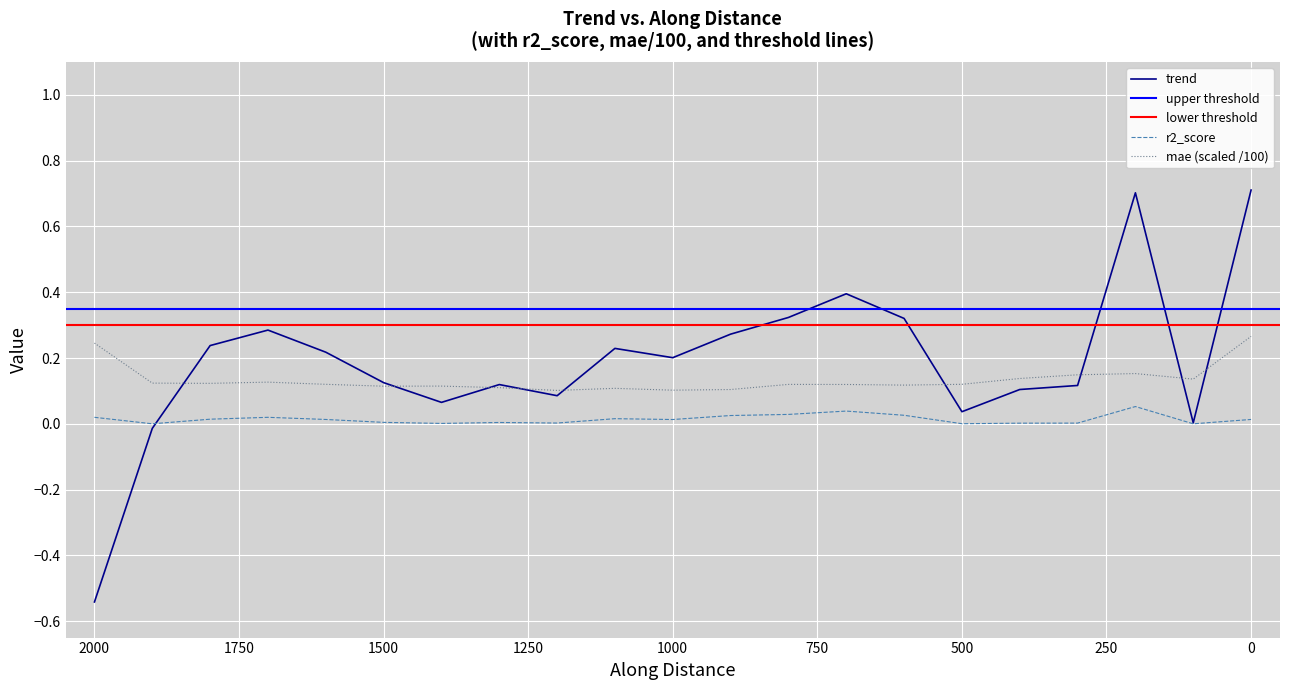

How many intersections are there between trend and r2_score?

1